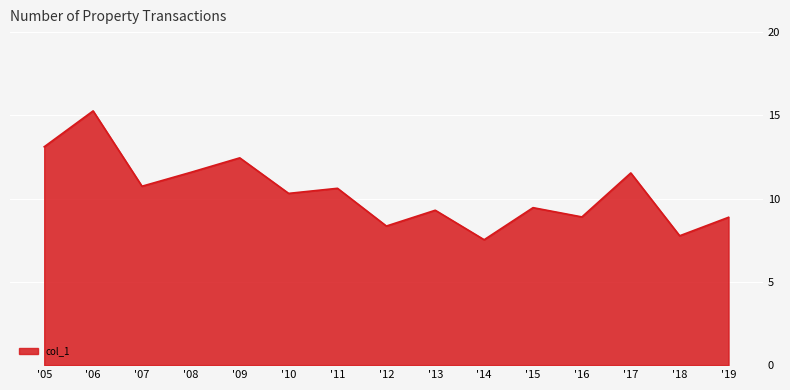

What is the change in value from '12 to '17?

+3.2